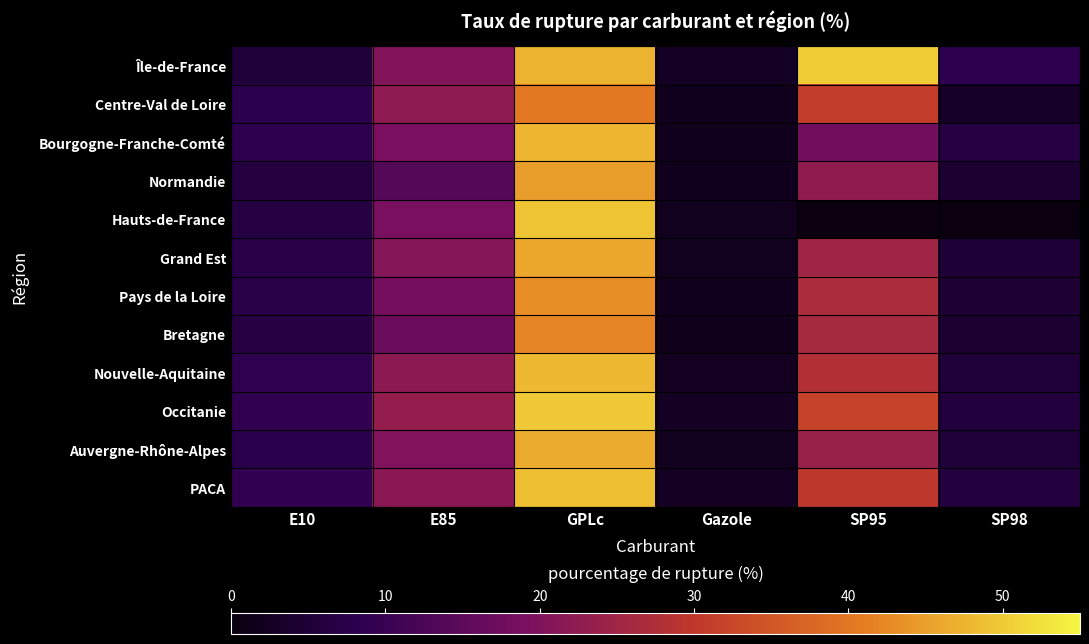

Between SP98 and SP95, which is larger?

SP95